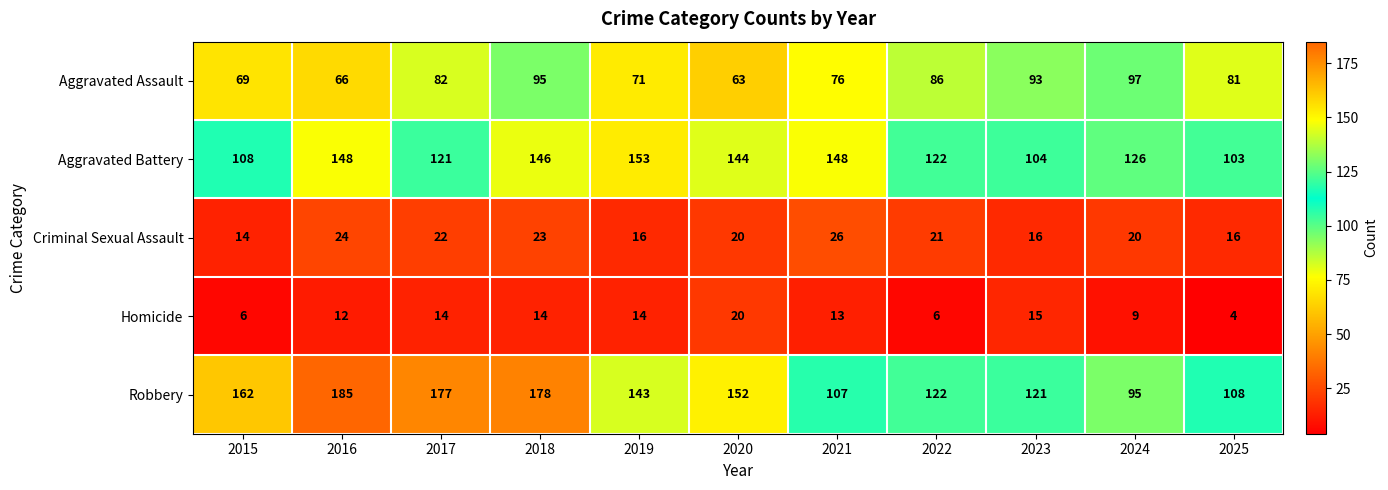

What is the spread (max minus min) of values at 2020?

132